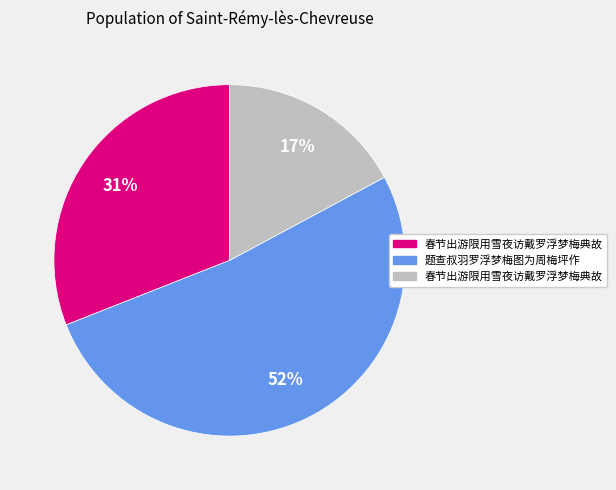

Does any single category account for the majority?

Yes